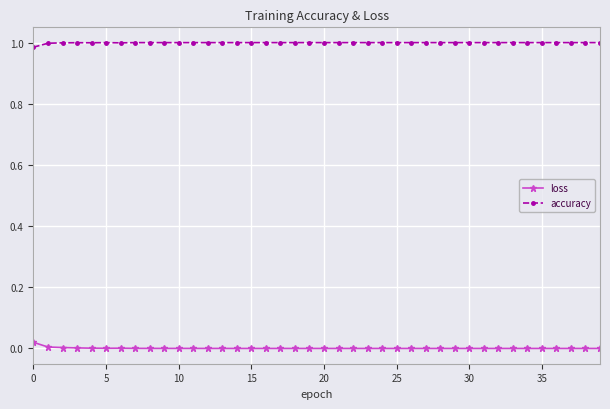

List the series in order of their peak value, lowest first.

loss, accuracy